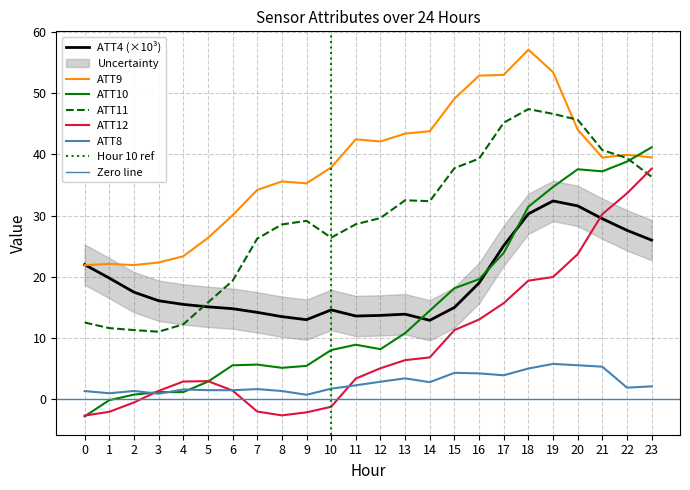

Reading left to right, transcribe all the data shown in this chart.

ATT4: 22.0	19.8	17.5	16.1	15.5	15.1	14.8	14.2	13.5	13.0	14.6	13.6	13.7	13.9	12.9	15.0	19.0	25.1	30.3	32.4	31.6	29.5	27.6	26.0
ATT8: 1.3	1.0	1.4	0.9	1.6	1.5	1.5	1.7	1.3	0.7	1.7	2.3	2.9	3.4	2.8	4.3	4.2	3.9	5.0	5.8	5.6	5.3	1.9	2.1
ATT9: 21.9	22.1	21.9	22.3	23.4	26.4	30.1	34.2	35.6	35.3	37.9	42.5	42.1	43.4	43.8	49.1	52.9	53.0	57.1	53.5	44.1	39.5	39.9	39.5
ATT10: -2.8	-0.1	0.8	1.2	1.2	2.9	5.5	5.7	5.1	5.5	8.0	8.9	8.2	10.8	14.5	18.1	19.6	23.9	31.5	34.7	37.6	37.2	38.8	41.2
ATT11: 12.5	11.6	11.3	11.0	12.2	15.8	19.3	26.2	28.6	29.2	26.4	28.6	29.6	32.5	32.4	37.8	39.3	45.2	47.4	46.6	45.7	40.7	39.4	36.3
ATT12: -2.7	-2.1	-0.5	1.4	2.9	3.0	1.4	-2.0	-2.6	-2.1	-1.2	3.4	5.1	6.4	6.8	11.3	13.0	15.7	19.4	20.0	23.7	30.3	33.6	37.7